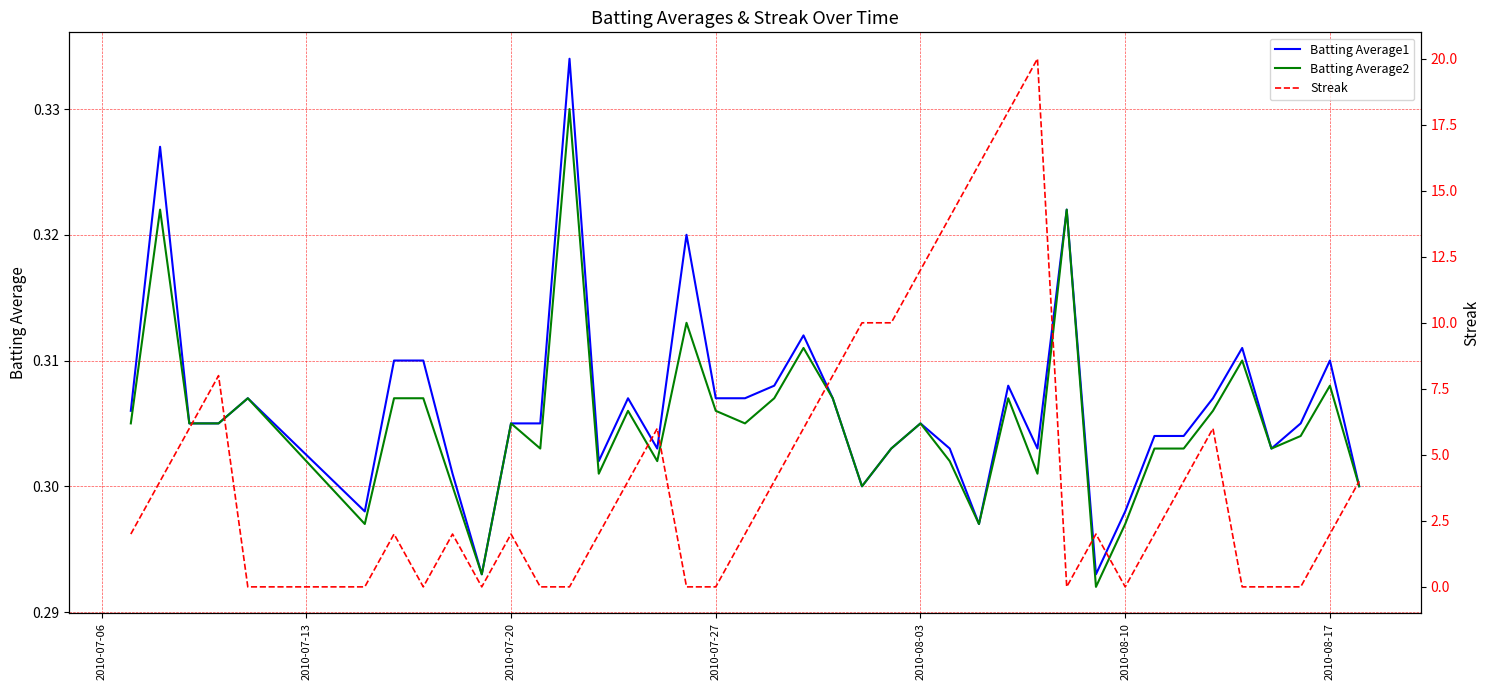

The value of Streak at 20 is 1.8. True or false?

False